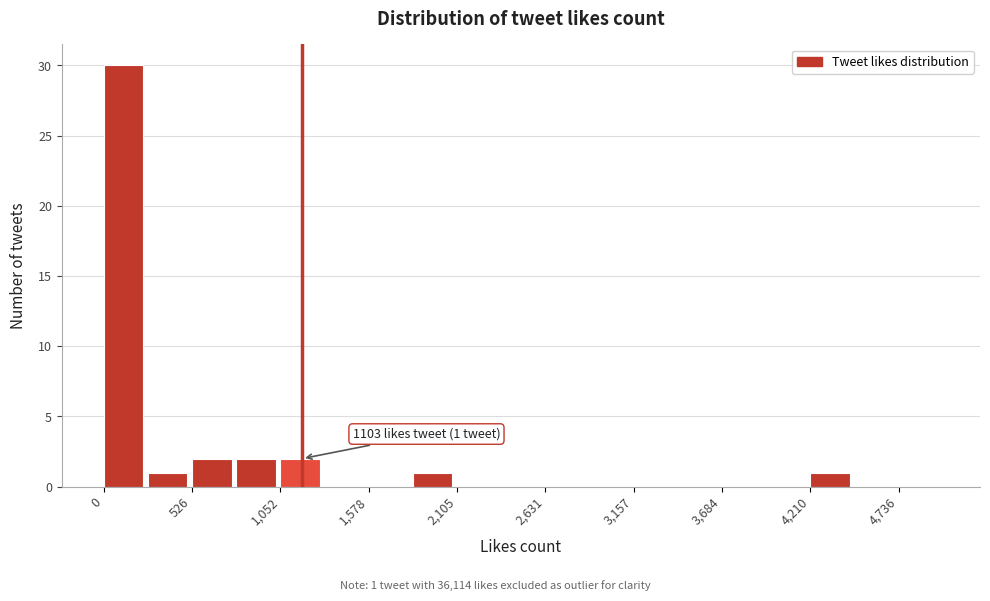

Around what value on the x-axis is the tallest bar? Give the approximate position of its centre, as read against the axis.

100